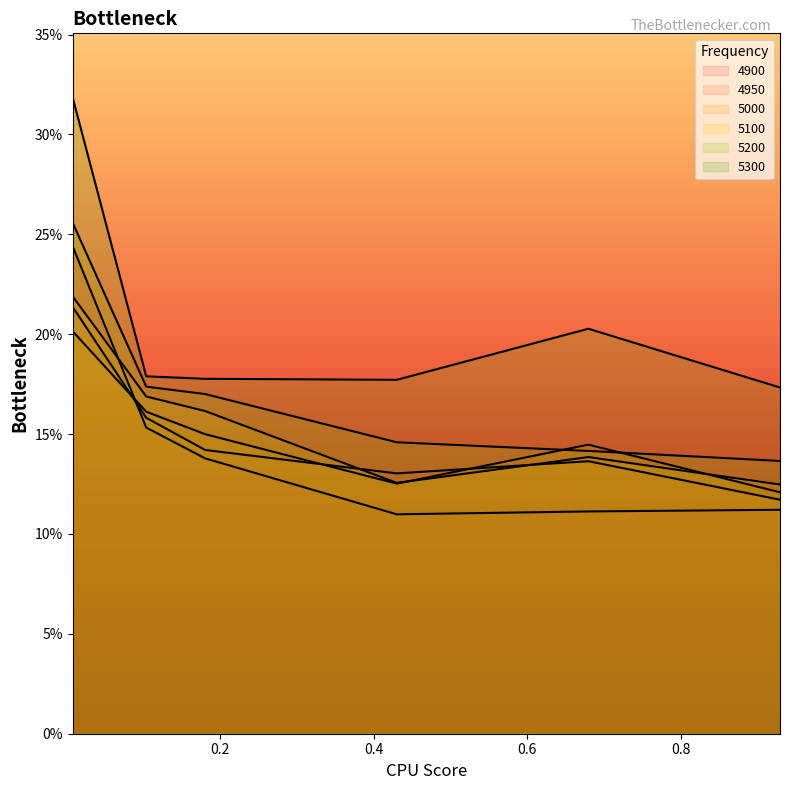

What is the value of the 4950 point at the 6th from the left?

0.1